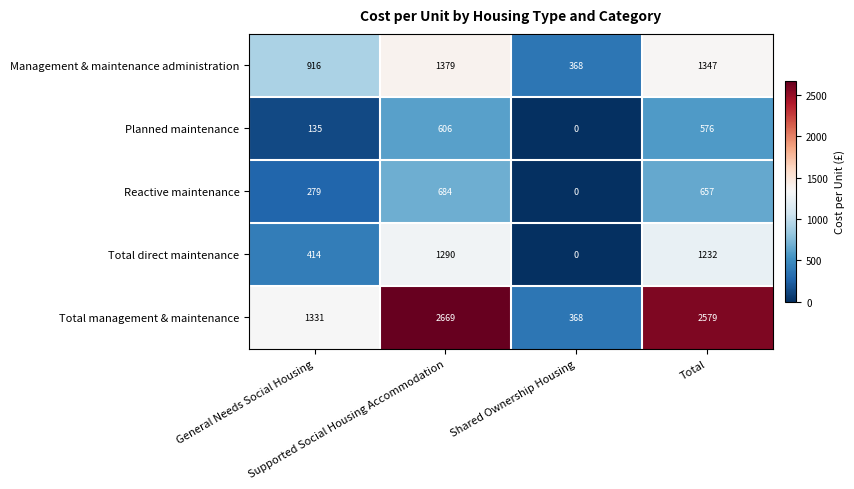

At how many categories does at least one series exceed 878?

3